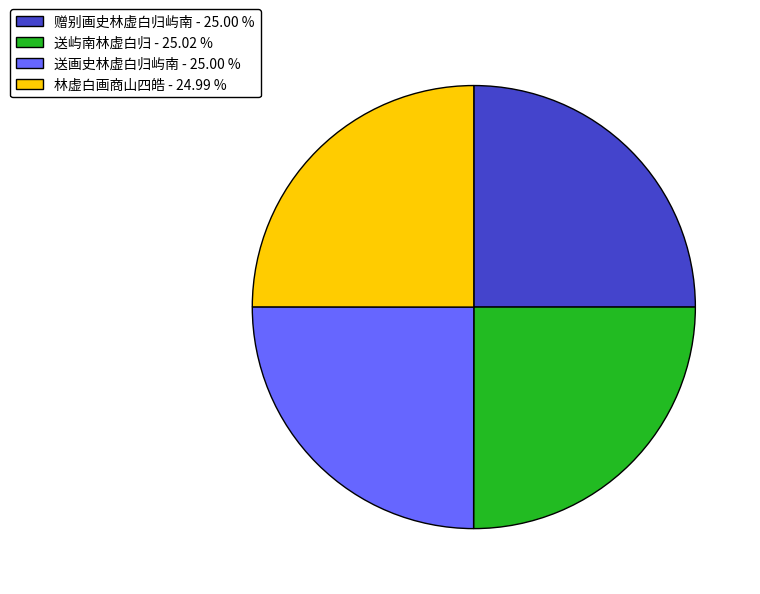

Is it true that 赠别画史林虚白归屿南 is 20% of the pie?

False